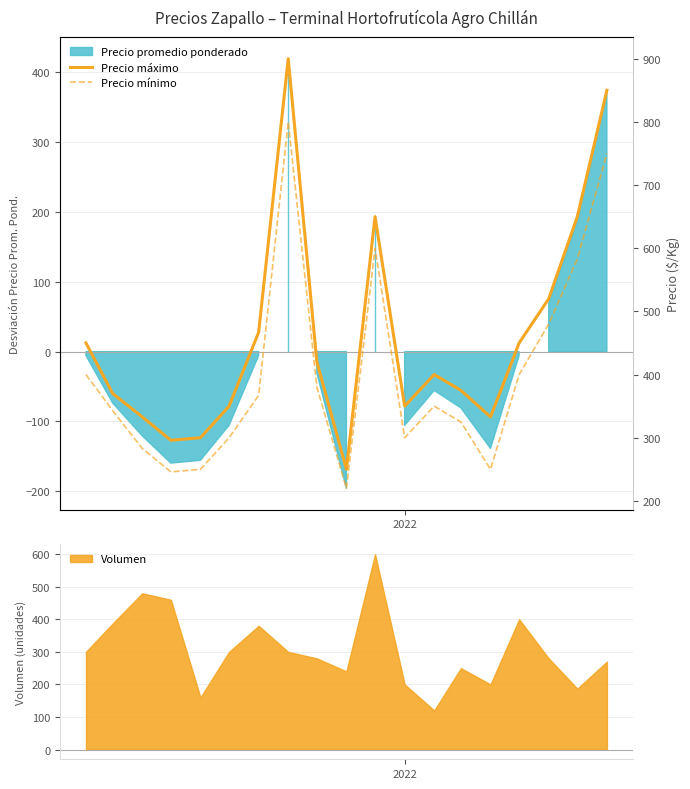

In Precio mínimo, how many points are lower than both neighbors (excluding endpoints)?

4